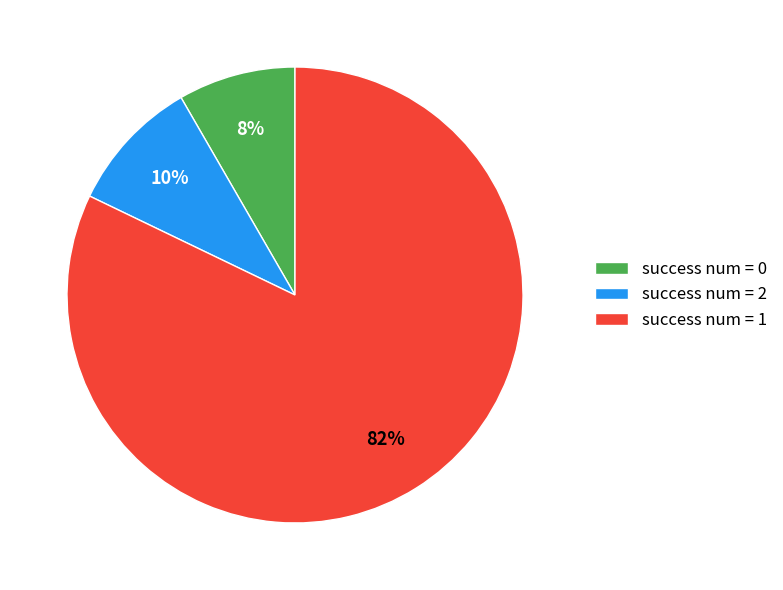

Approximately how many times larger is the value at success num = 2 compared to success num = 1?

0.1